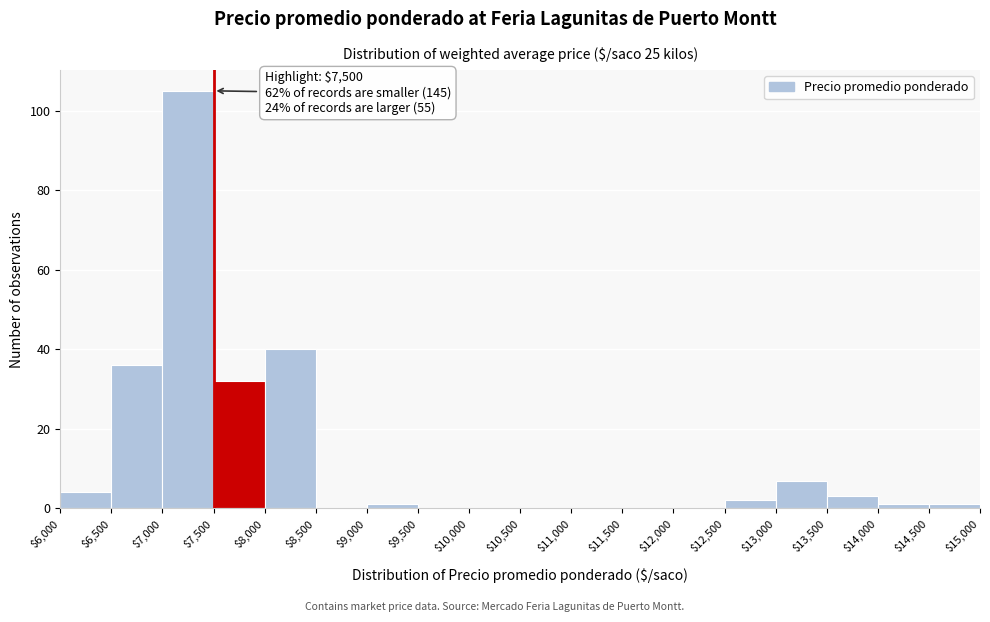

Over which range of the x-axis is the bar tallest?

$7,000 to $7,500